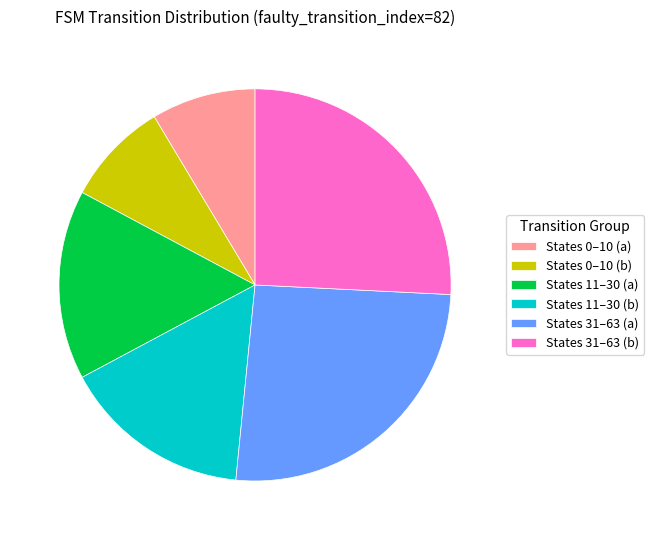

Between States 11–30 (a) and States 31–63 (a), which is larger?

States 31–63 (a)